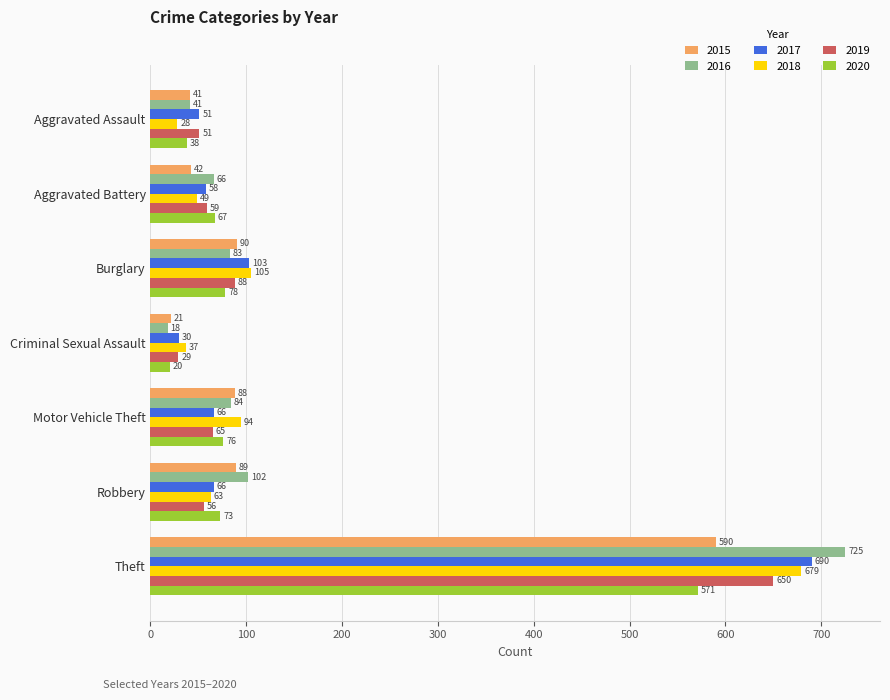

Is it true that 2018 equals 37 at Criminal Sexual Assault?

True